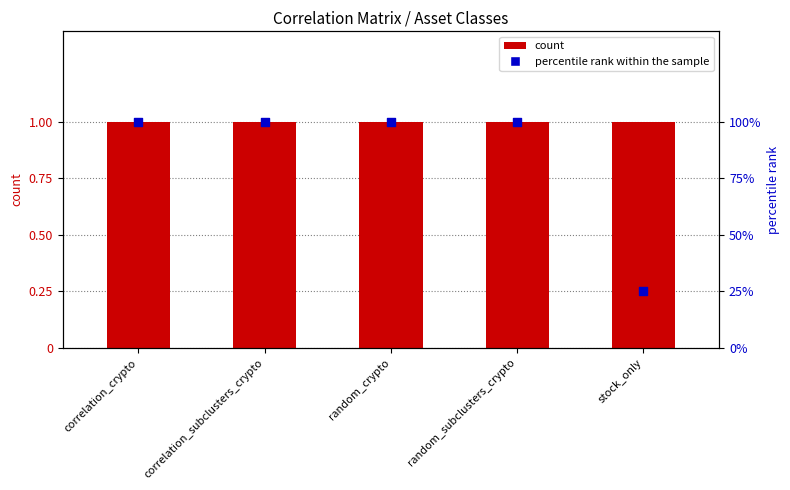

At which category is the sum across all series the highest?

correlation_crypto